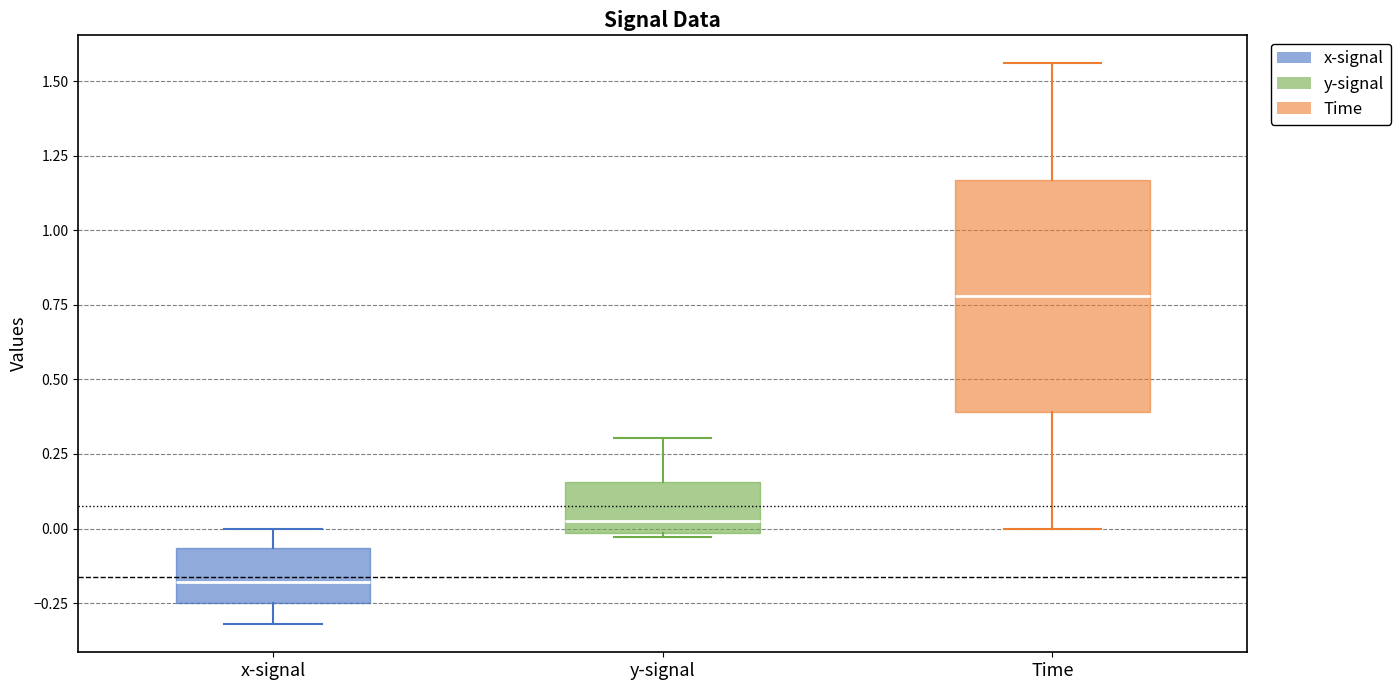

Reading left to right, transcribe this box plot: for each box, give where its median line is, the range the box spans, and where its two whiskers end, as read against the y-axis. The values are not printed on the chart, so give them approximately, as read against the axis.

x-signal: median -0.20, box -0.25 to -0.05, whiskers -0.30 to 0.00
y-signal: median 0.00 (just above the box's lower edge), box 0.00 to 0.15, whiskers -0.05 to 0.30
Time: median 0.80, box 0.40 to 1.15, whiskers 0.00 to 1.55